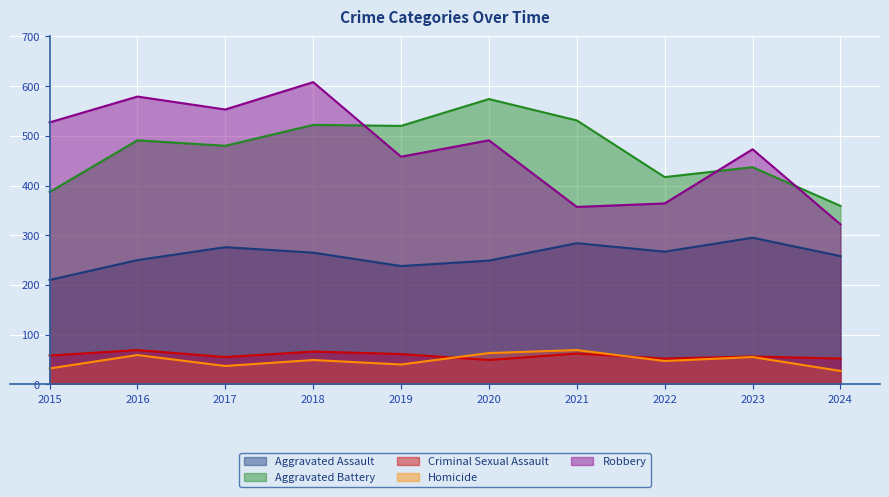

Which has a higher value, 2019 or 2024?

2024